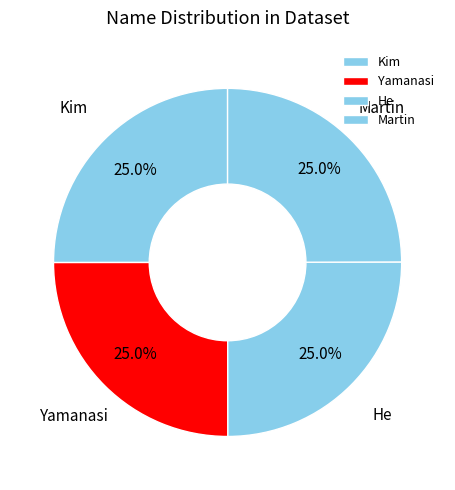

To the nearest percent, what is the average slice percentage?

25%